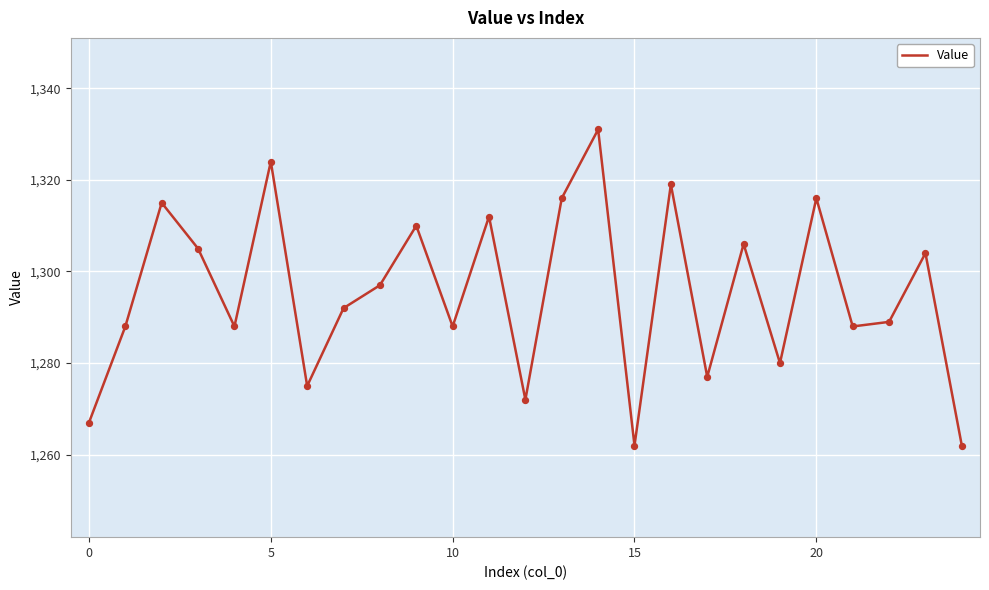

What is the greatest value displayed?

1331